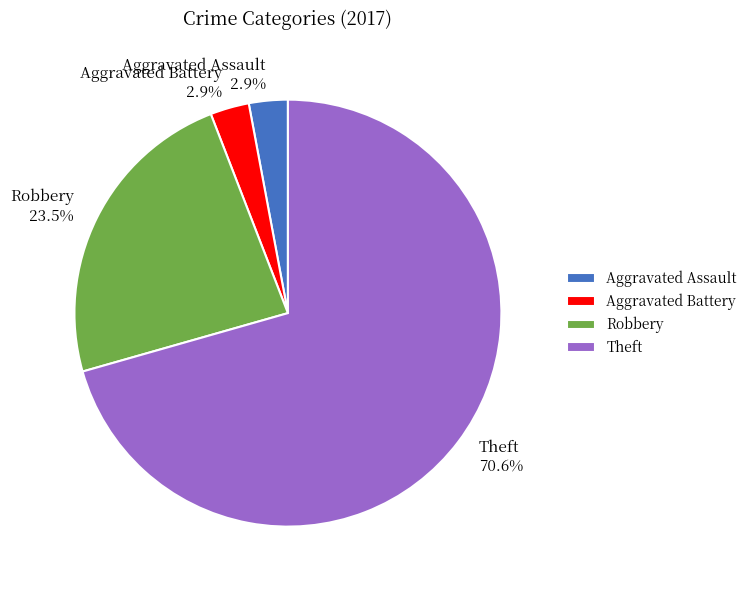

Which has a higher value, Aggravated Assault or Robbery?

Robbery